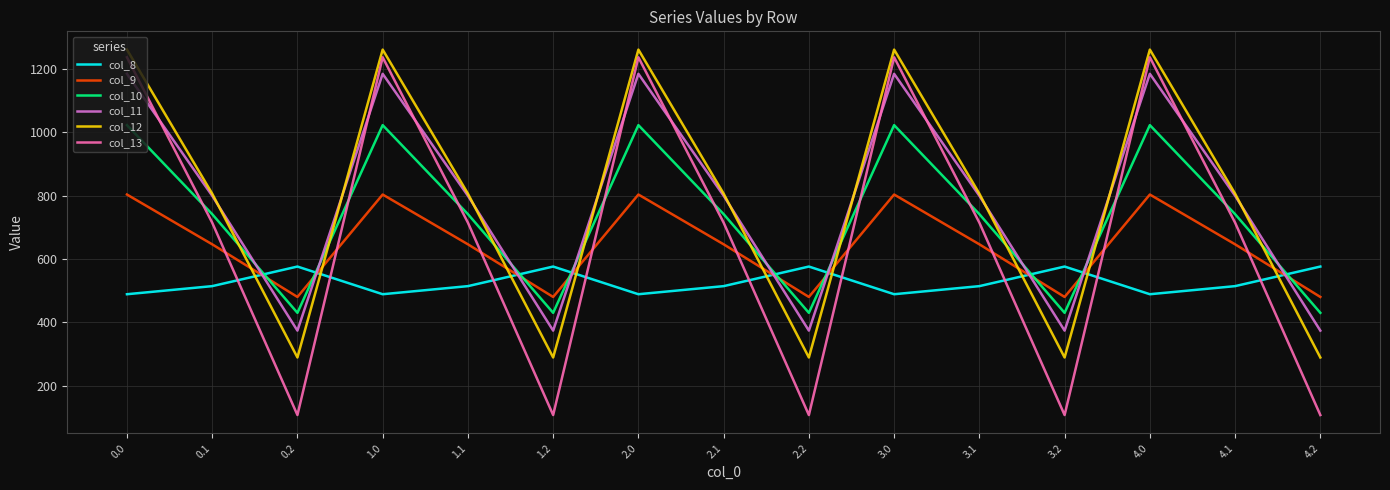

List the series in order of their peak value, highest first.

col_12, col_13, col_11, col_10, col_9, col_8